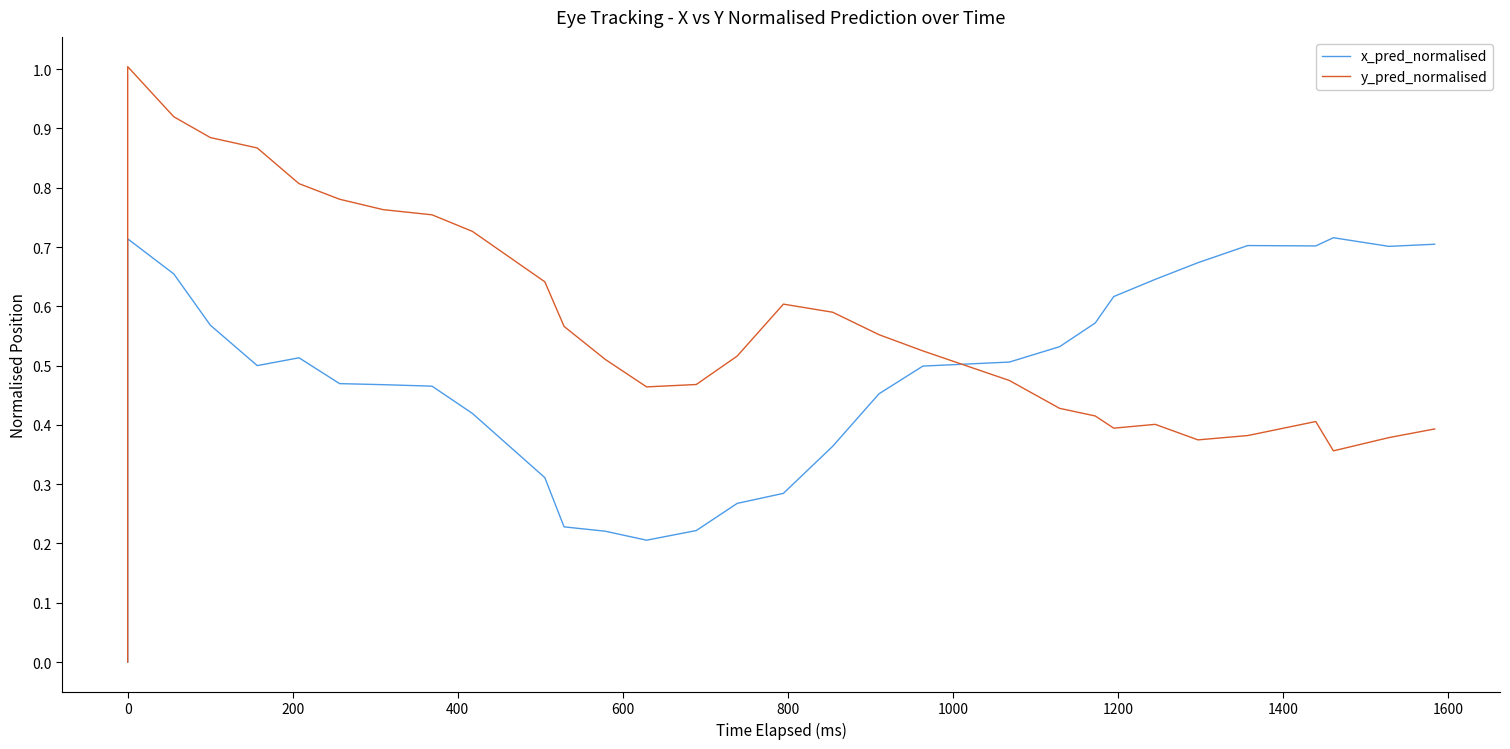

Count the number of data series in this chart.

2